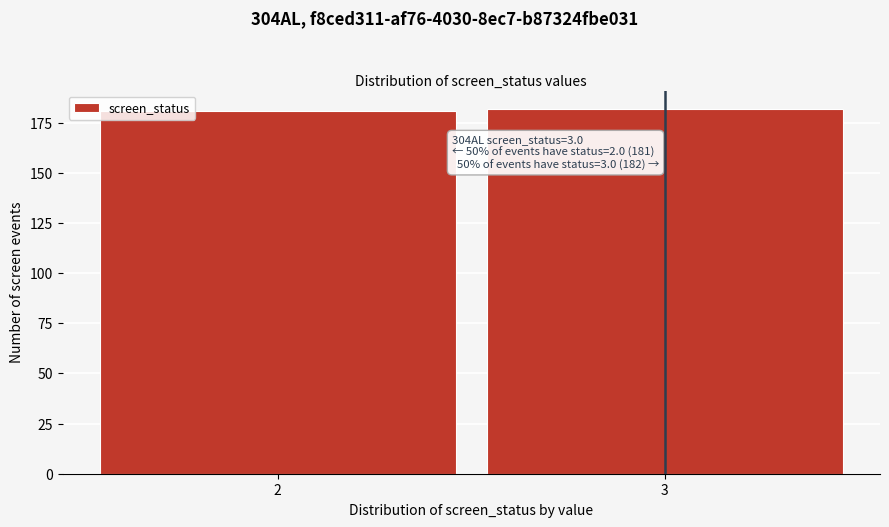

Reading left to right, what are all the values shown in this chart?

181	182